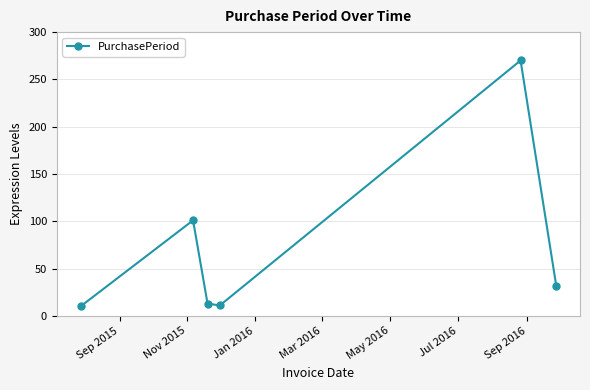

What is the smallest value displayed?

10